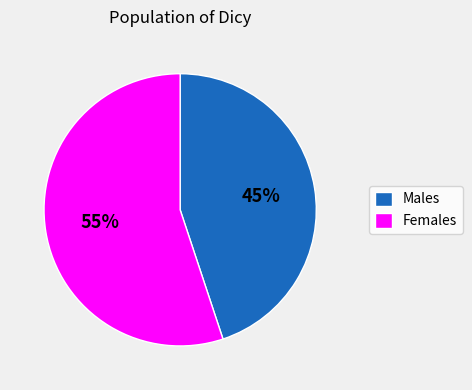

To the nearest percent, what portion does Females represent?

55%